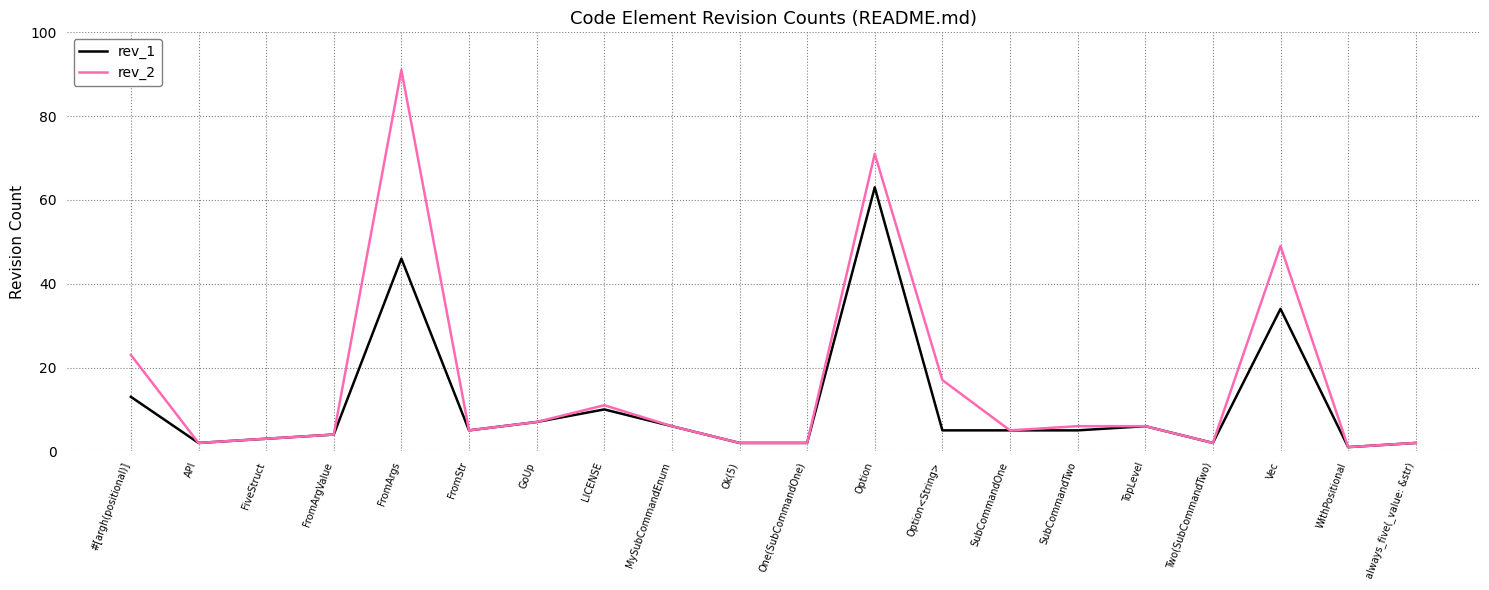

Is this an area chart (filled region under the line)?

No